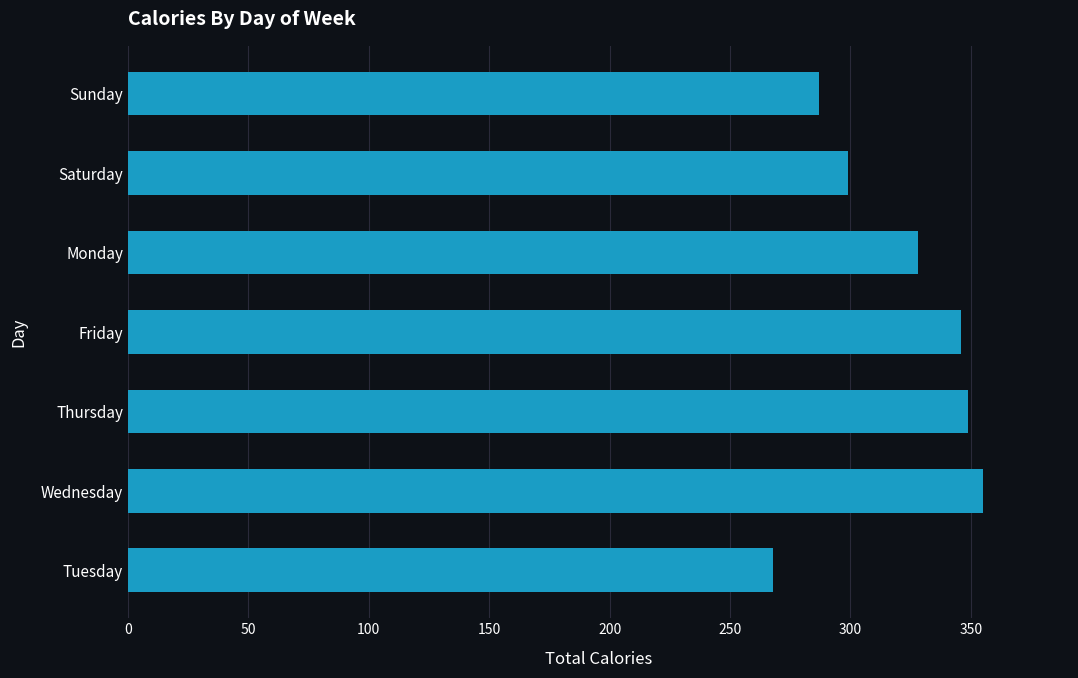

What is the minimum value shown in the chart?

268